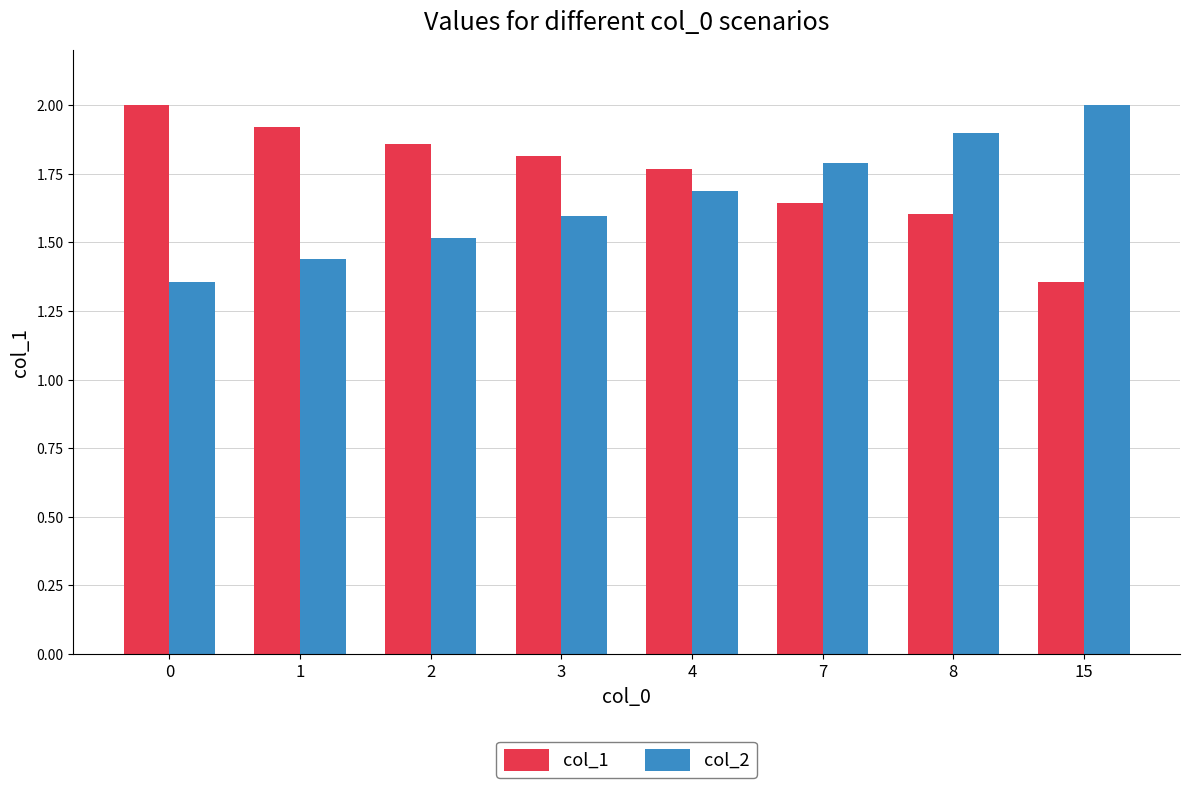

True or false: col_1 has a value of 2.0 at 15.

False